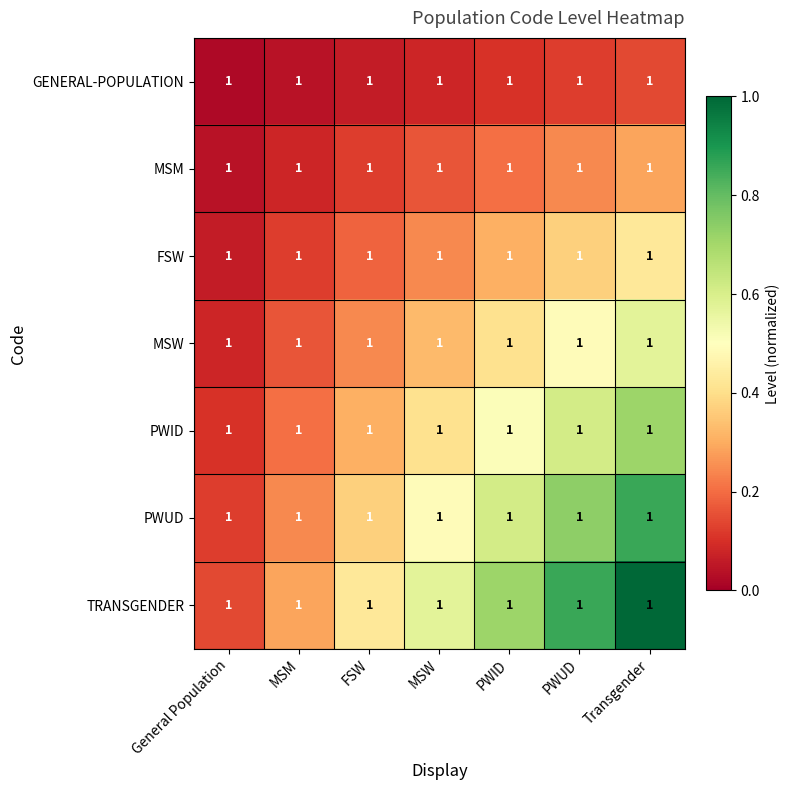

Which has a higher value, MSM or PWID?

PWID